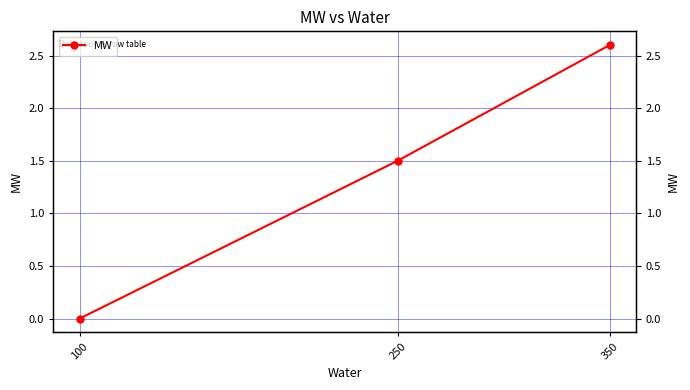

Which label corresponds to the largest value in the chart?

350